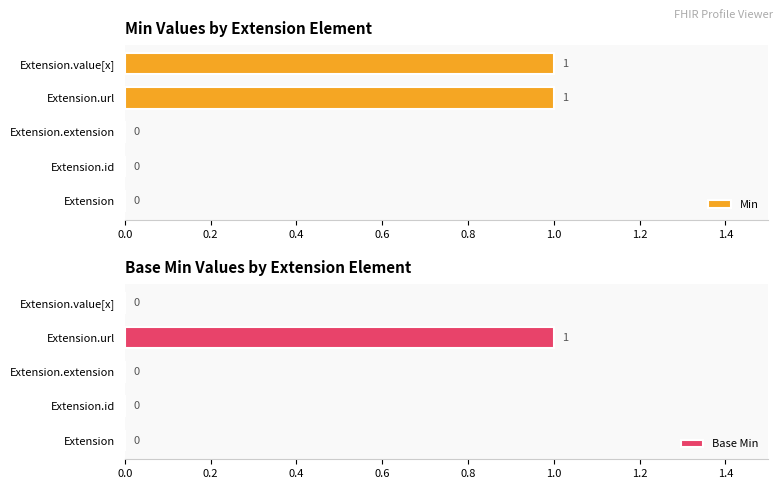

How many groups of bars are there?

5